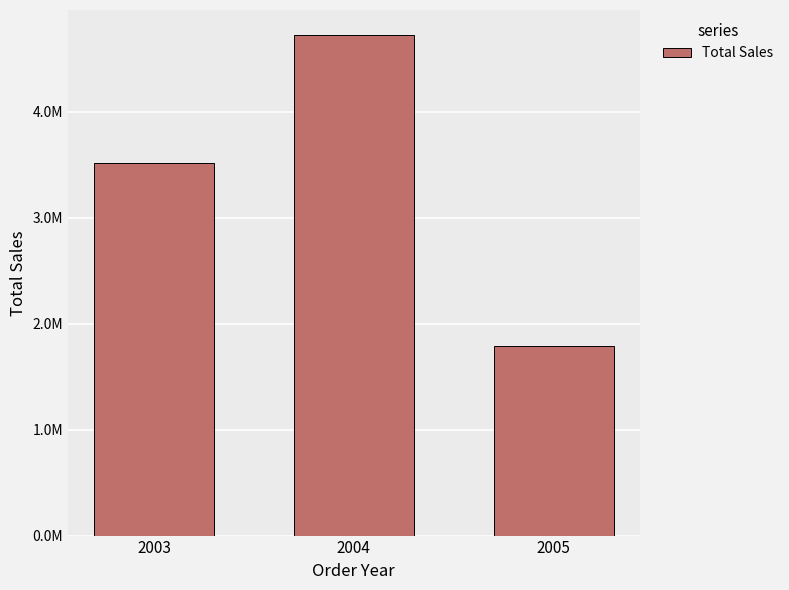

Does the chart contain any negative values?

No